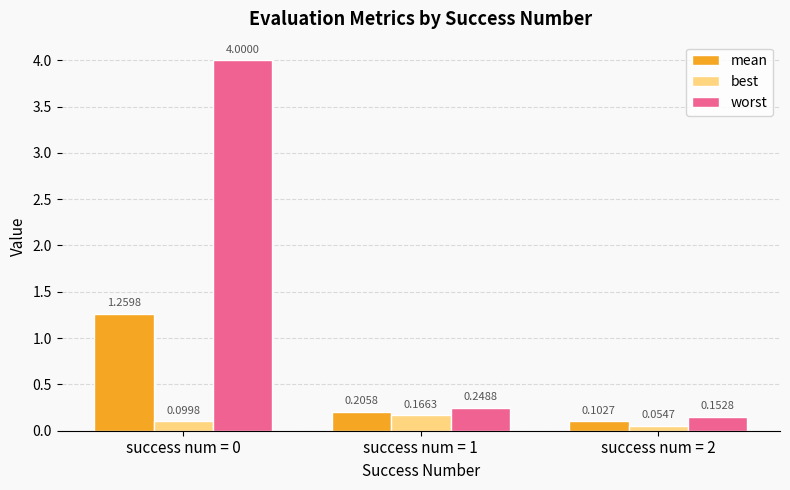

Between success num = 0 and success num = 1, which series saw the biggest shift?

worst